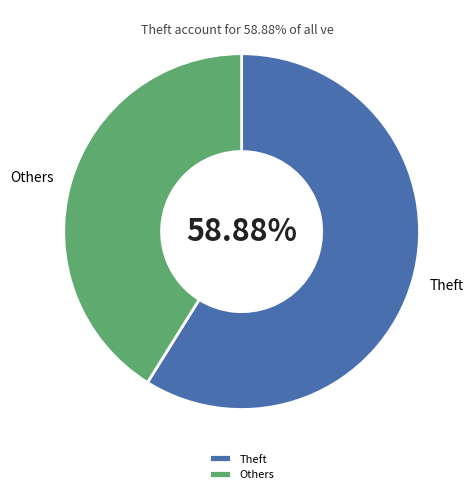

Which slice is the smallest?

Others